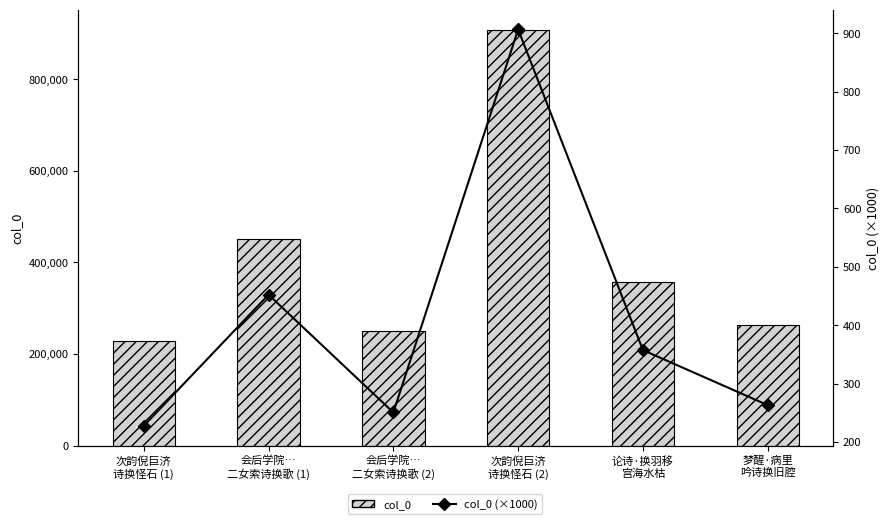

The value of col_0 (×1000) at 次韵倪巨济
诗换怪石 (2) is 1379.9. True or false?

False